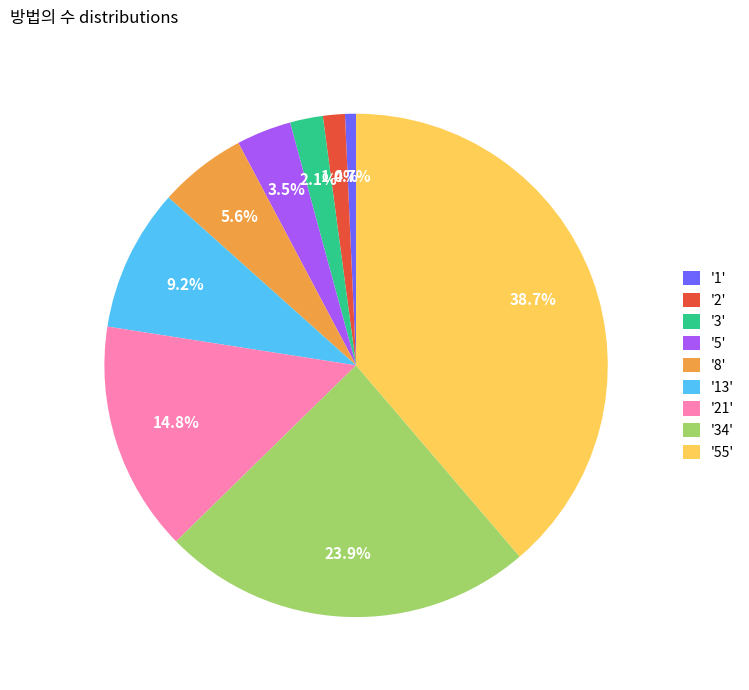

Which category has the smallest portion of the pie?

'1'